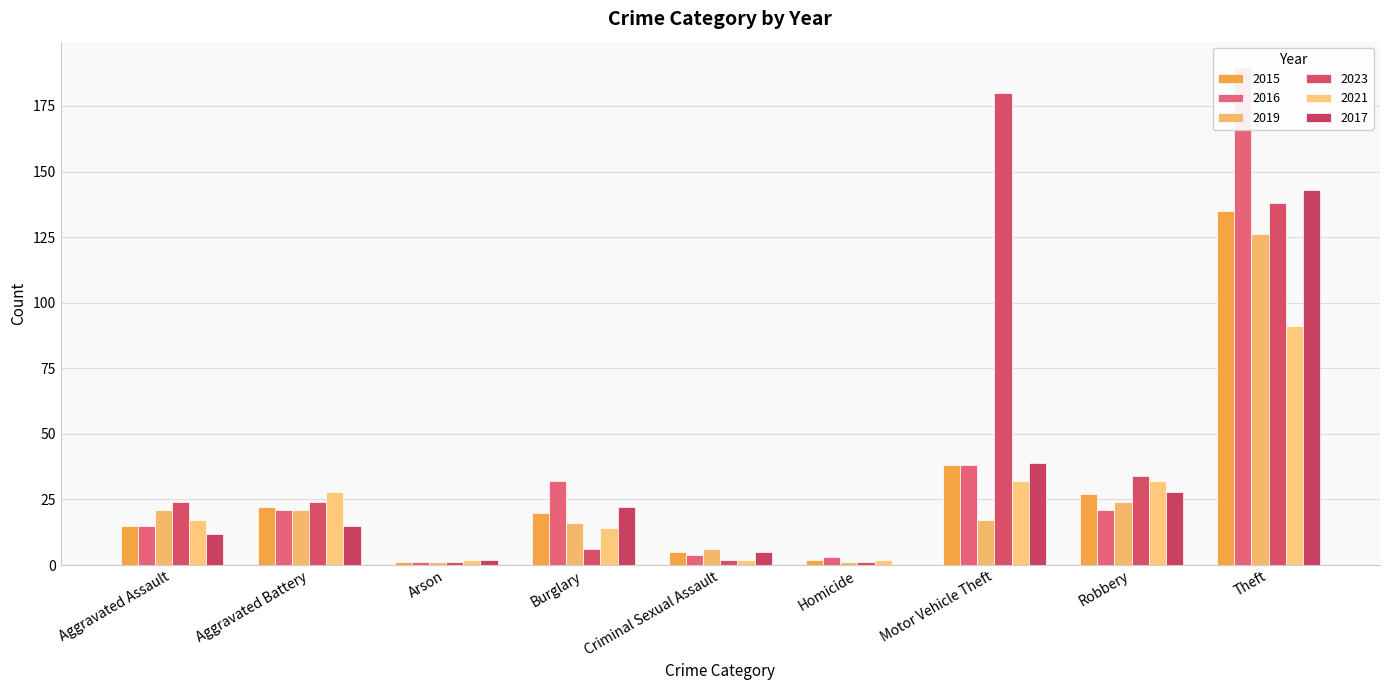

How many bars are there in each group?

6